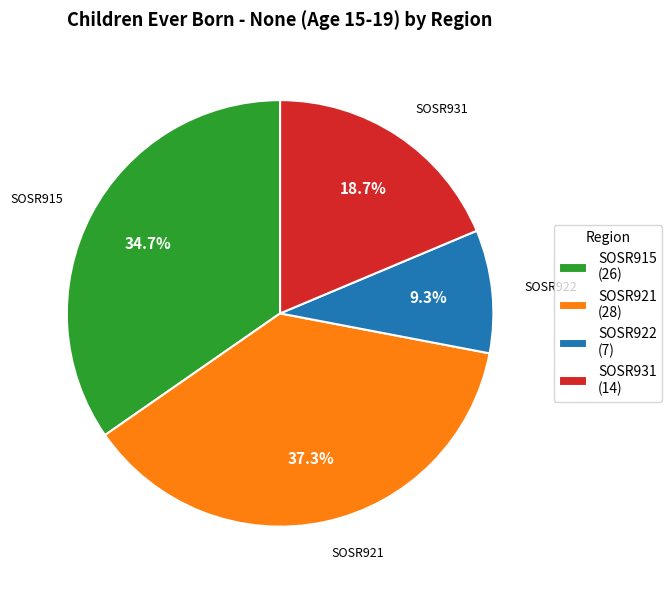

Between SOSR915 (26) and SOSR931 (14), which is larger?

SOSR915 (26)